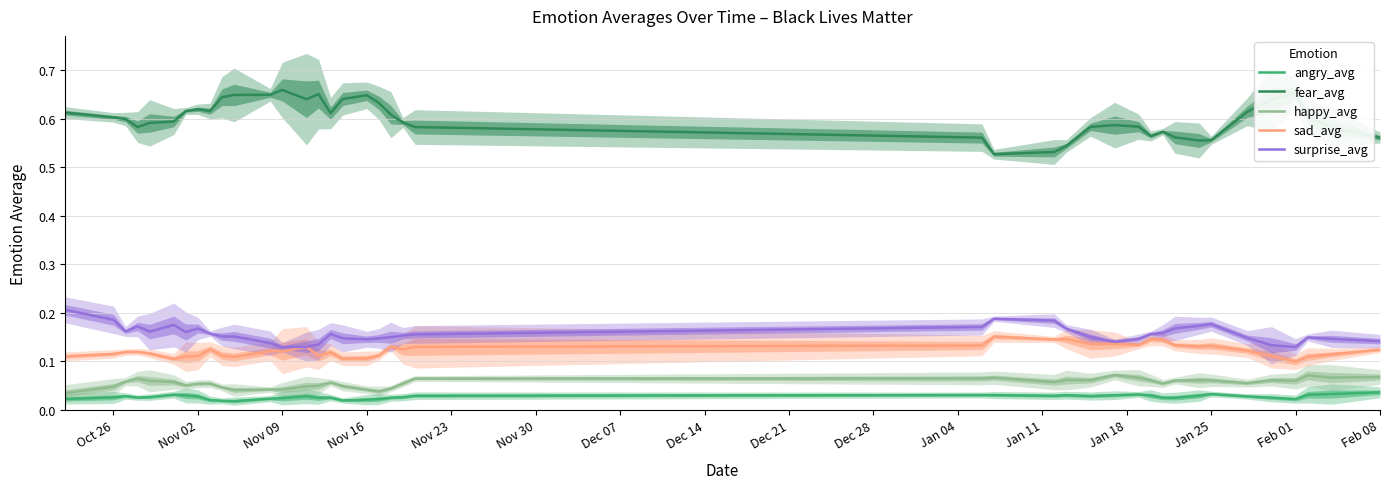

Reading left to right, what are all the values shown in this chart?

angry_avg: 0.0	0.0	0.0	0.0	0.0	0.0	0.0	0.0	0.0	0.0	0.0	0.0	0.0	0.0	0.0	0.0	0.0	0.0	0.0	0.0	0.0	0.0	0.0	0.0	0.0	0.0	0.0	0.0	0.0	0.0	0.0	0.0	0.0	0.0	0.0	0.0	0.0	0.0	0.0	0.0
fear_avg: 0.6	0.6	0.6	0.6	0.6	0.6	0.6	0.6	0.6	0.6	0.6	0.6	0.7	0.6	0.7	0.6	0.6	0.6	0.6	0.6	0.6	0.6	0.6	0.5	0.5	0.5	0.6	0.6	0.6	0.6	0.6	0.6	0.6	0.6	0.6	0.6	0.7	0.6	0.6	0.6
happy_avg: 0.0	0.0	0.1	0.1	0.1	0.1	0.1	0.1	0.1	0.0	0.0	0.0	0.0	0.0	0.0	0.1	0.0	0.0	0.0	0.0	0.1	0.1	0.1	0.1	0.1	0.1	0.1	0.1	0.1	0.1	0.1	0.1	0.1	0.1	0.1	0.1	0.1	0.1	0.1	0.1
sad_avg: 0.1	0.1	0.1	0.1	0.1	0.1	0.1	0.1	0.1	0.1	0.1	0.1	0.1	0.1	0.1	0.1	0.1	0.1	0.1	0.1	0.1	0.1	0.1	0.2	0.1	0.1	0.1	0.1	0.1	0.1	0.1	0.1	0.1	0.1	0.1	0.1	0.1	0.1	0.1	0.1
surprise_avg: 0.2	0.2	0.2	0.2	0.2	0.2	0.2	0.2	0.2	0.2	0.2	0.1	0.1	0.1	0.1	0.2	0.1	0.1	0.1	0.2	0.2	0.2	0.2	0.2	0.2	0.2	0.2	0.1	0.1	0.2	0.2	0.2	0.2	0.2	0.1	0.1	0.1	0.1	0.1	0.1